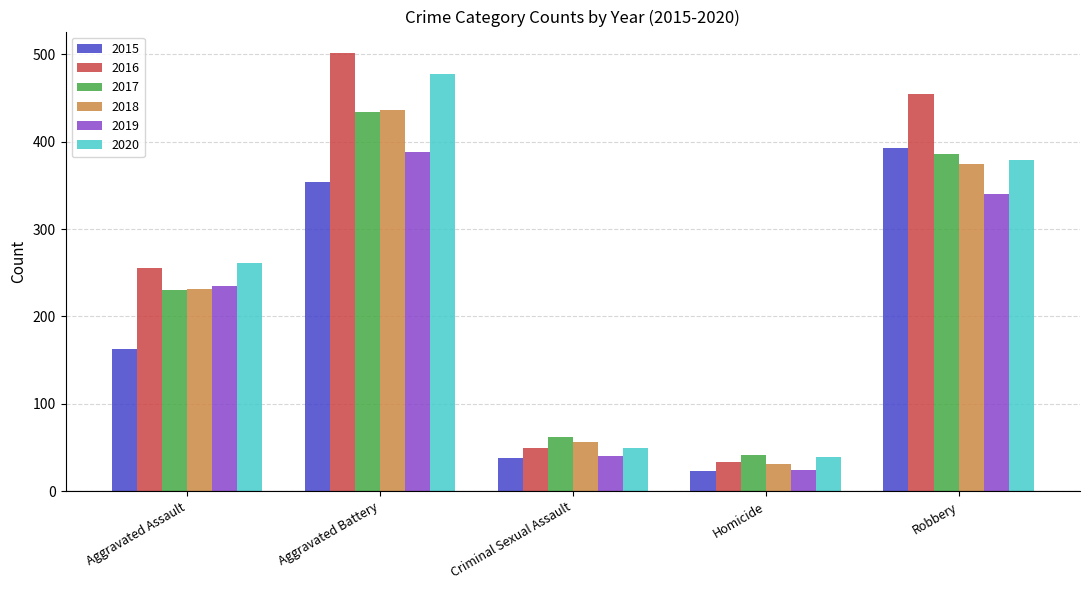

Where is 2016 nearest to the value 267?

Aggravated Assault